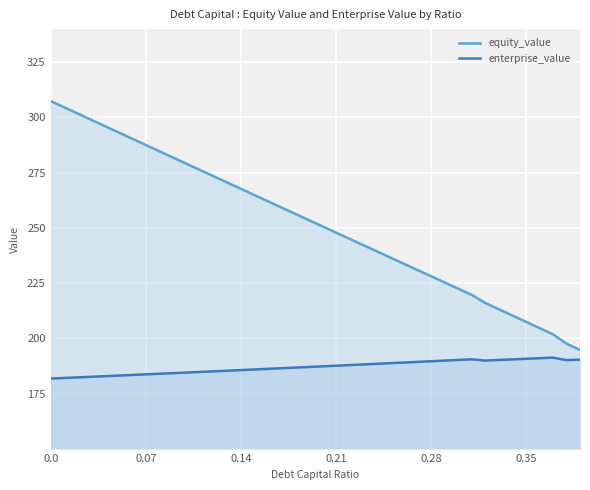

List the series in order of their overall mean, lowest first.

enterprise_value, equity_value